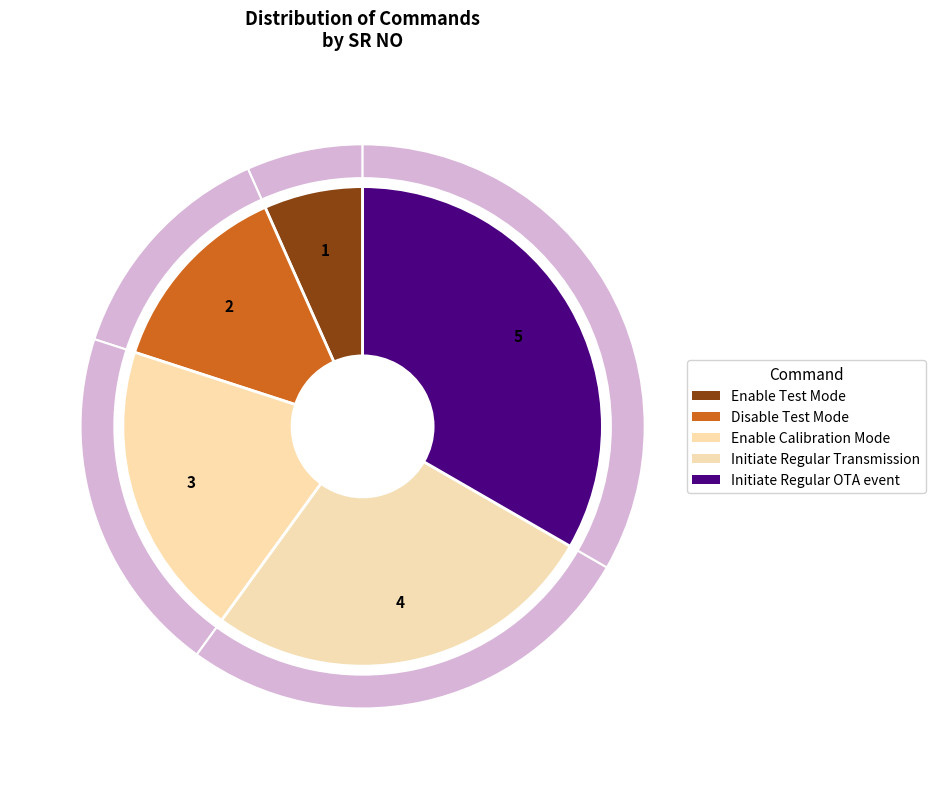

To the nearest percent, what portion does Disable Test Mode represent?

13%